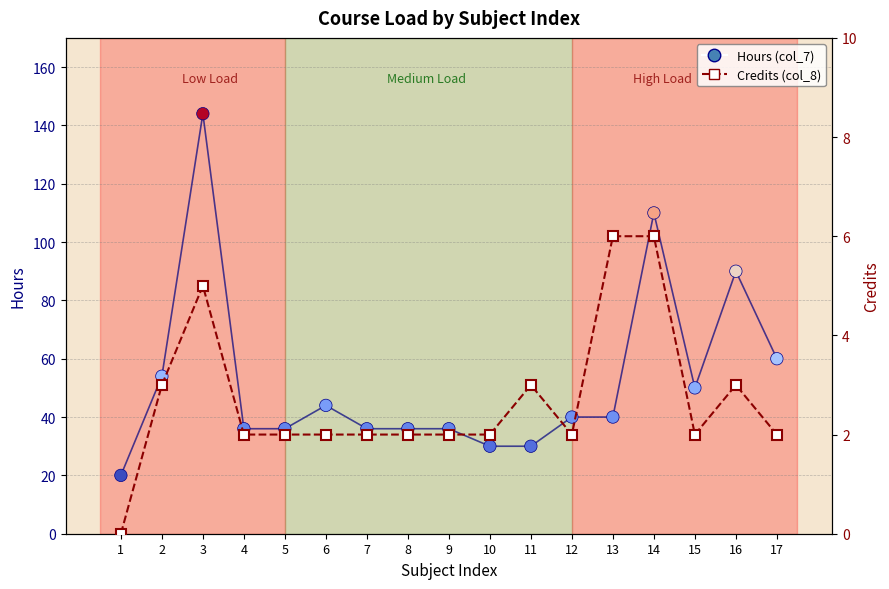

Which series reaches the minimum Y coordinate?

Credits (col_8)